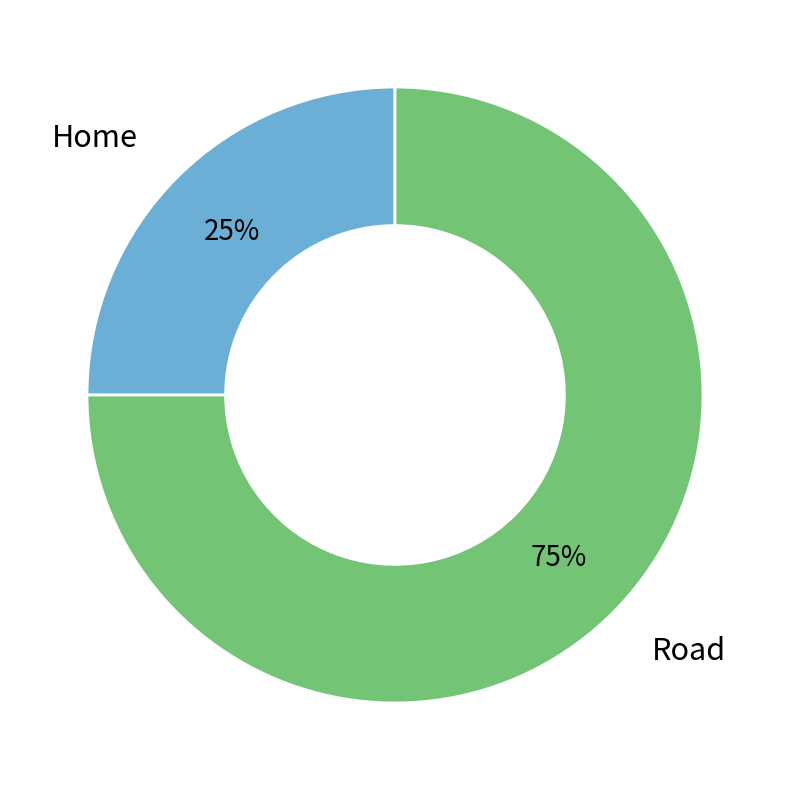

What is the ratio of the value at Road to the value at Home?

3.0